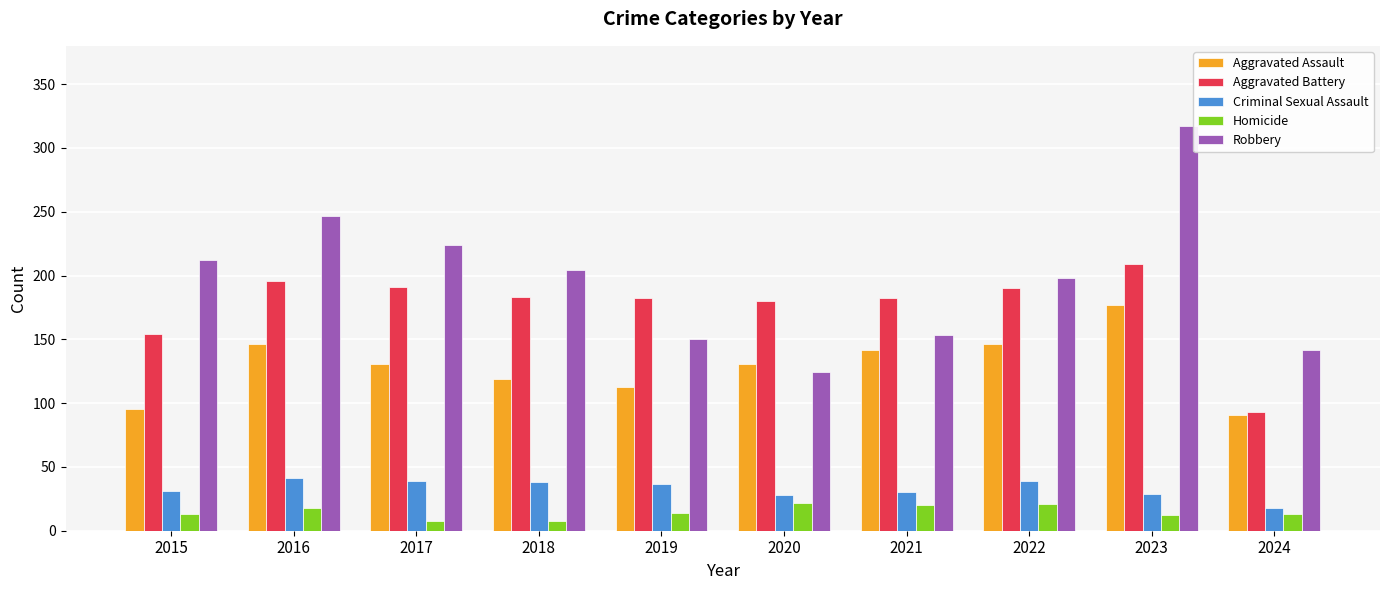

What is the sum of all Homicide values?

149